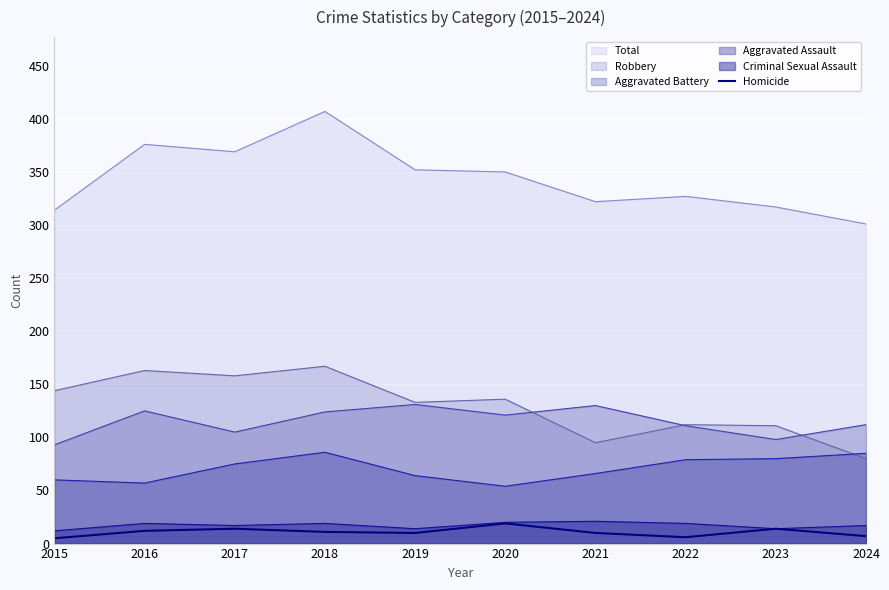

Does the chart display data point markers on the line(s)?

No